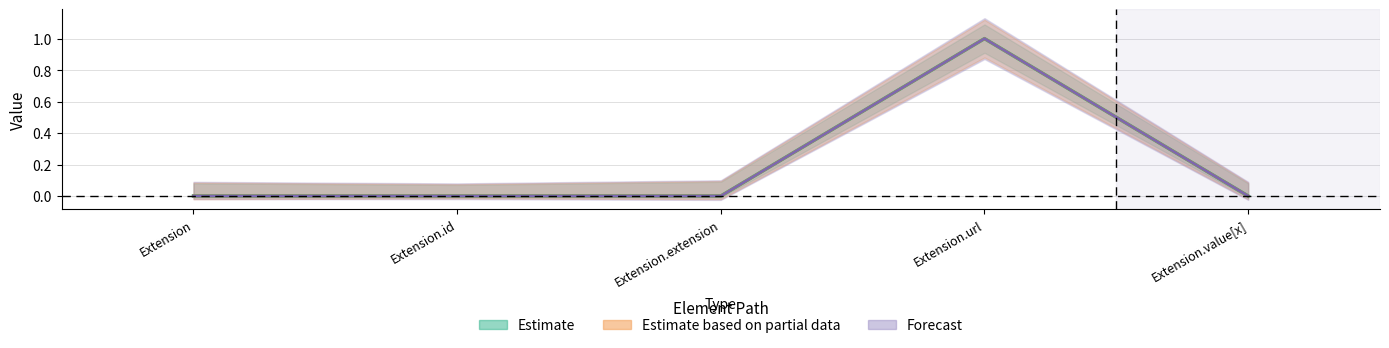

What is the highest value of the Base Min series?

1